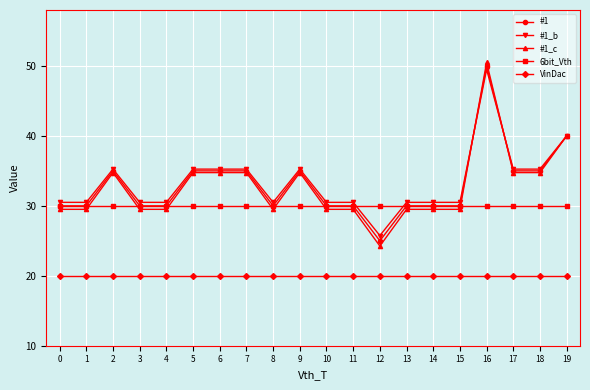

True or false: 6bit_Vth has a value of 17.8 at 19.

False